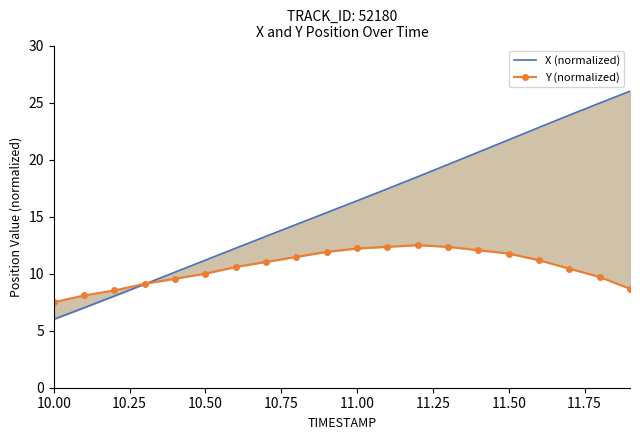

What is the highest value of the X (normalized) series?

26.0